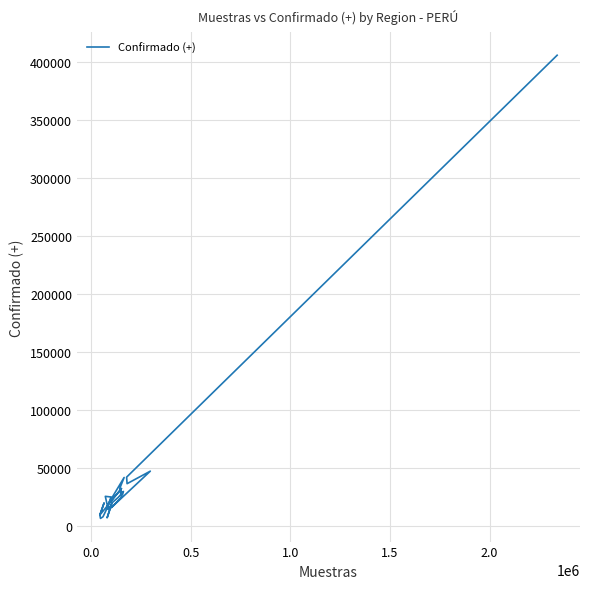

What is the minimum value shown in the chart?

6380